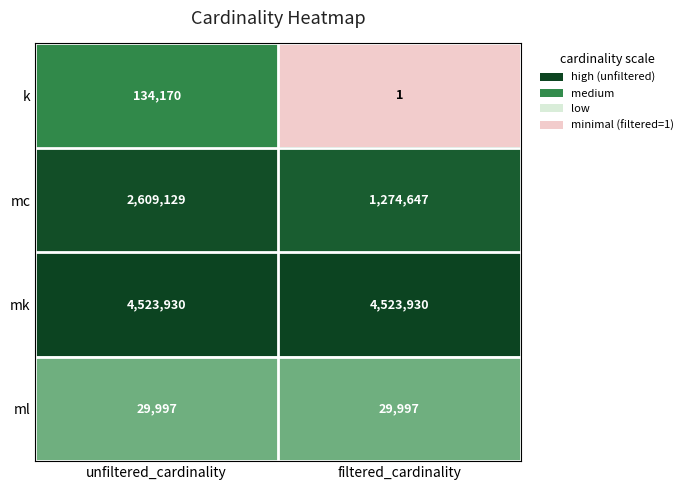

What is the sum of the k values at unfiltered_cardinality and filtered_cardinality?

134171